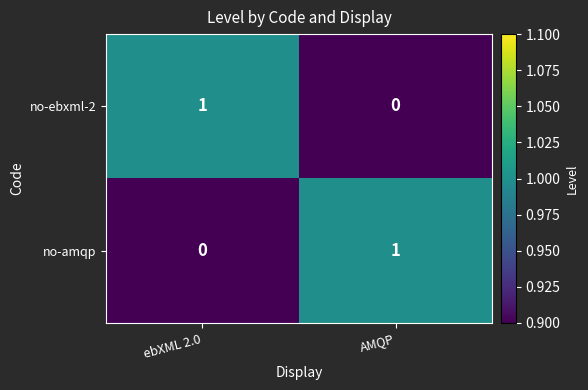

How many distinct data groups are displayed?

2